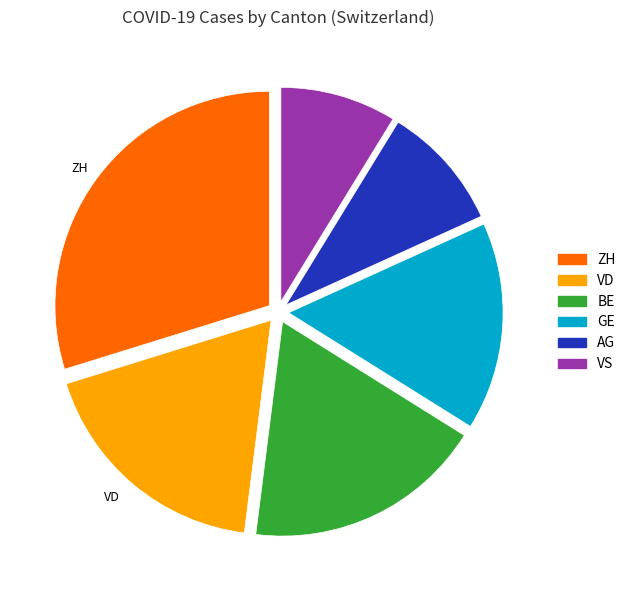

Does any single category account for the majority?

No